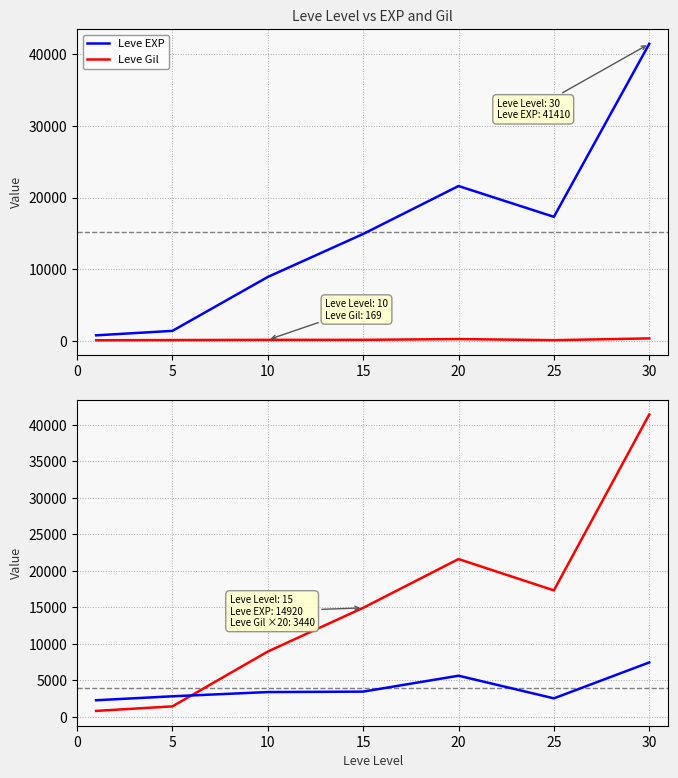

Is it true that Leve Gil ×20 equals 7440 at 30?

True